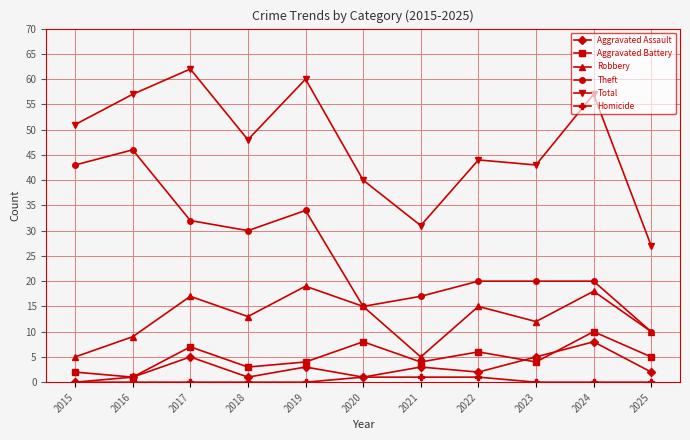

What is the value of the Total point at the 9th from the left?

43